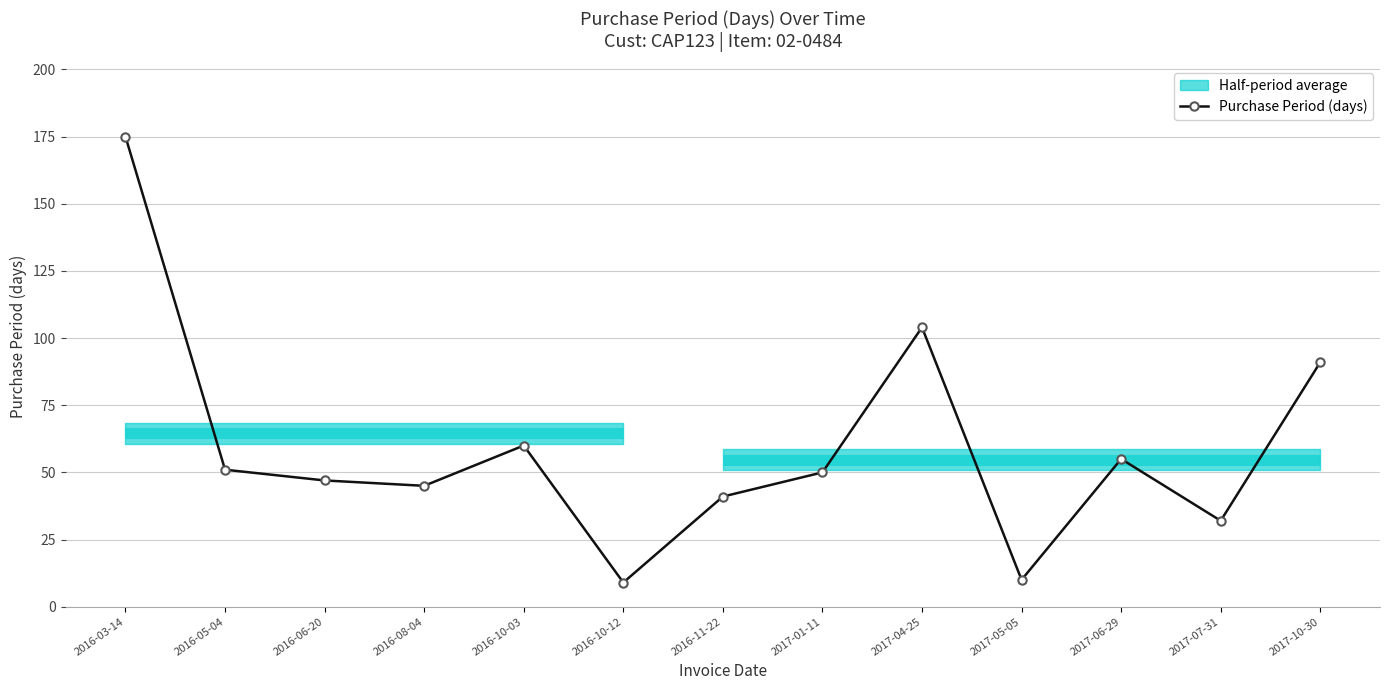

The value at 2016-10-03 is 21. True or false?

False